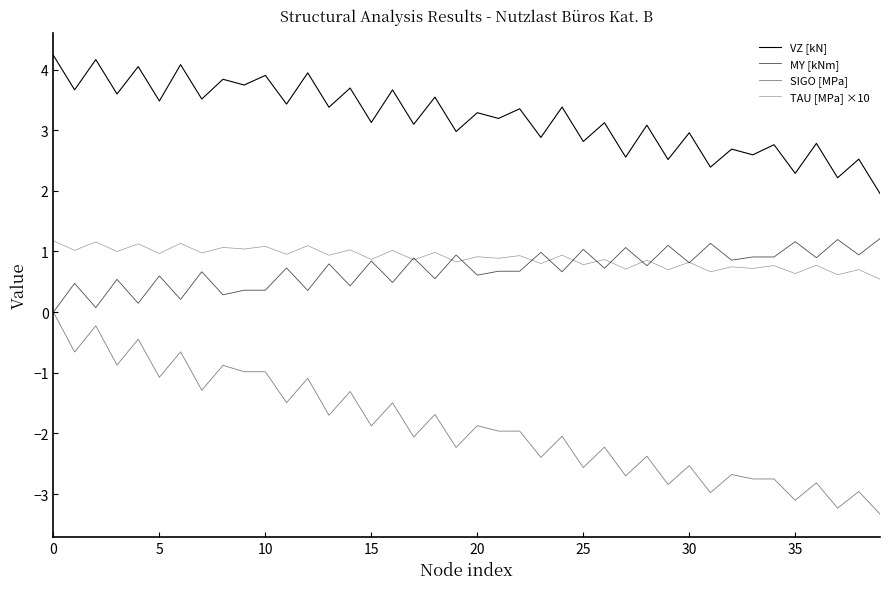

Count the number of categories in the chart.

40